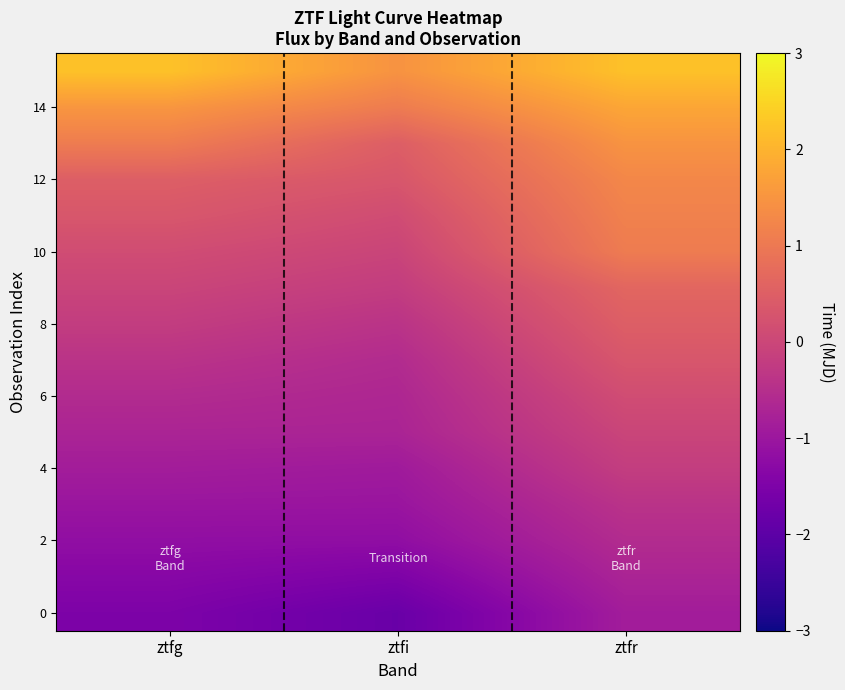

How many distinct data groups are displayed?

16